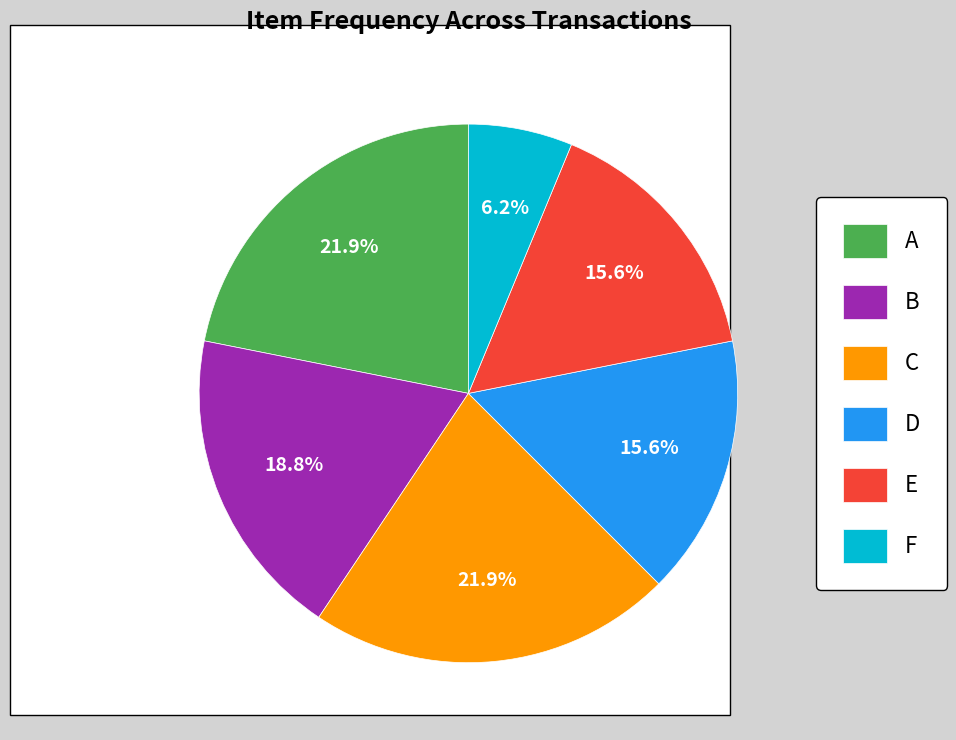

Count the number of slices in the pie.

6